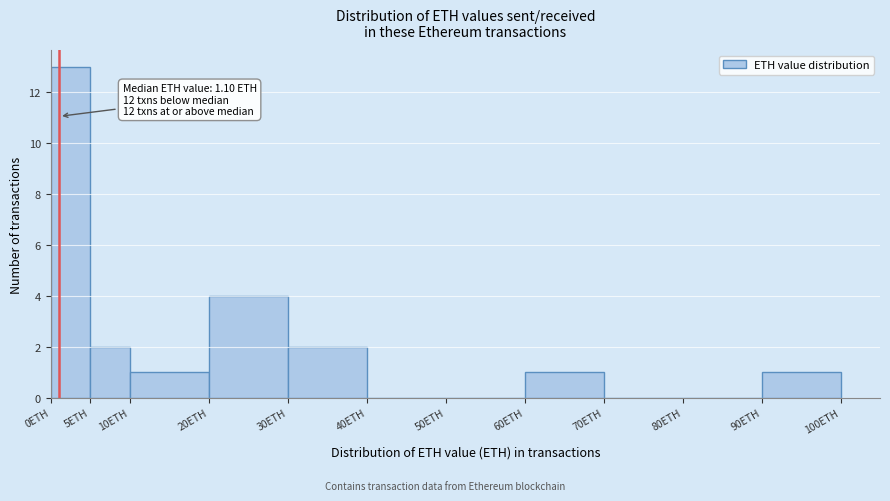

Which range on the x-axis has the tallest bar?

0 to 5